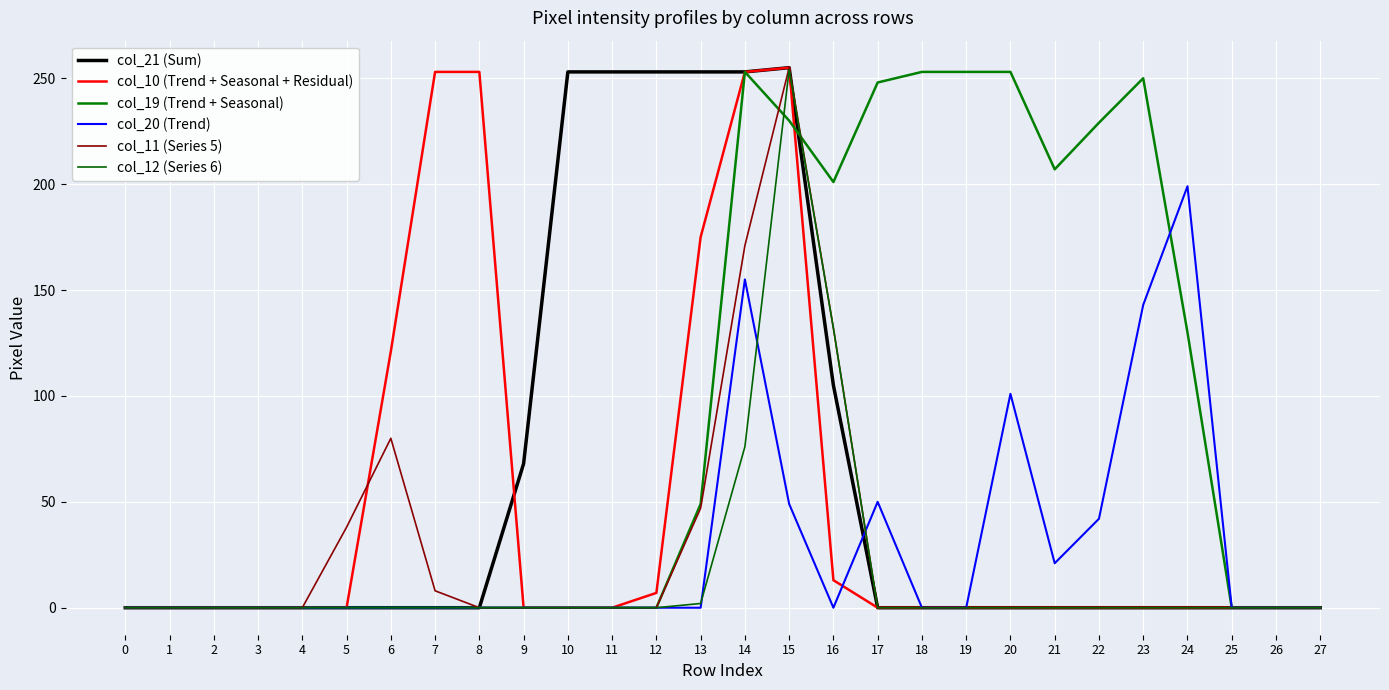

What is the difference between the col_11 (Series 5) values at 20 and 6?

80